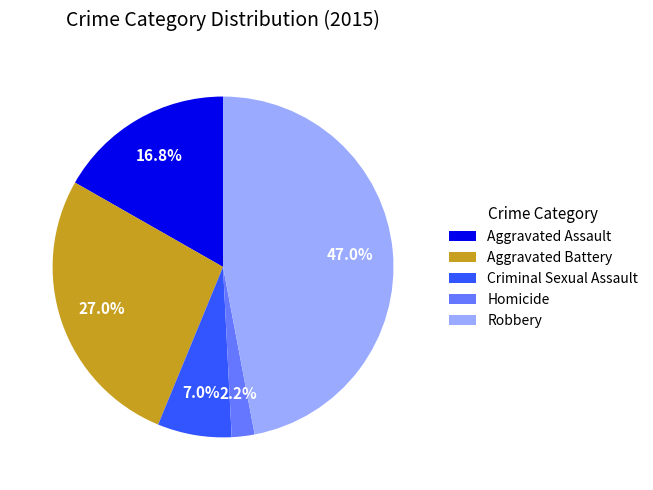

To the nearest percent, what is the combined percentage of Aggravated Assault and Criminal Sexual Assault?

24%